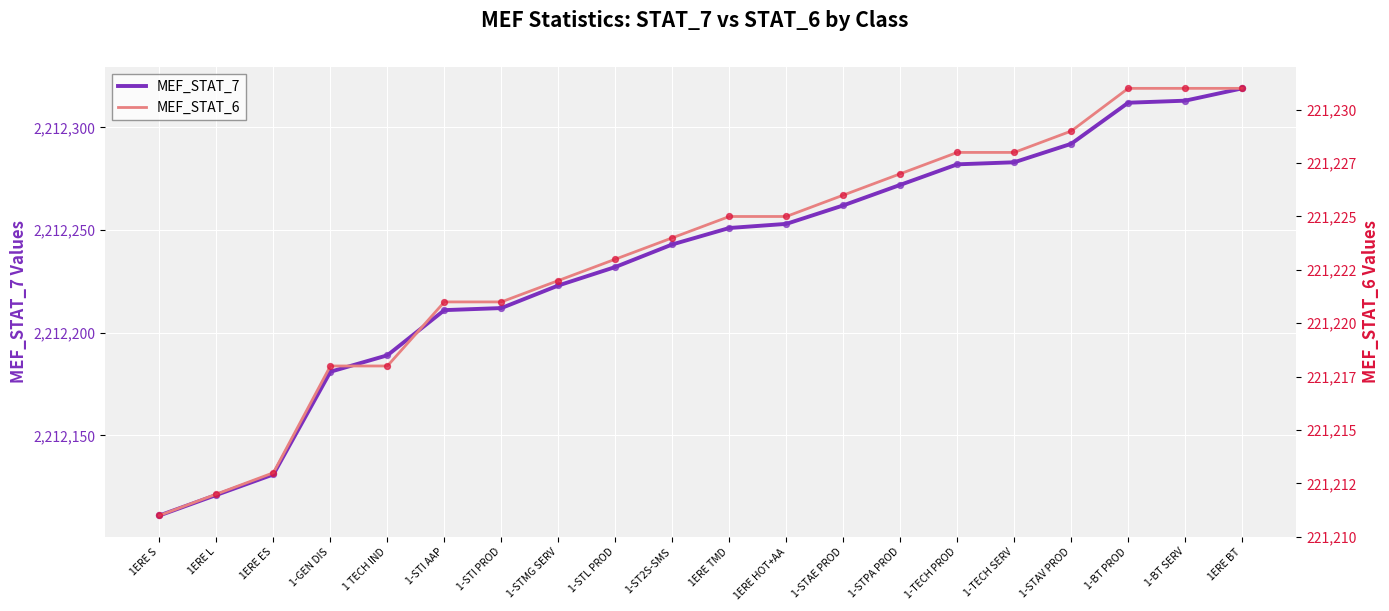

Which series has the widest spread of Y values?

MEF_STAT_7